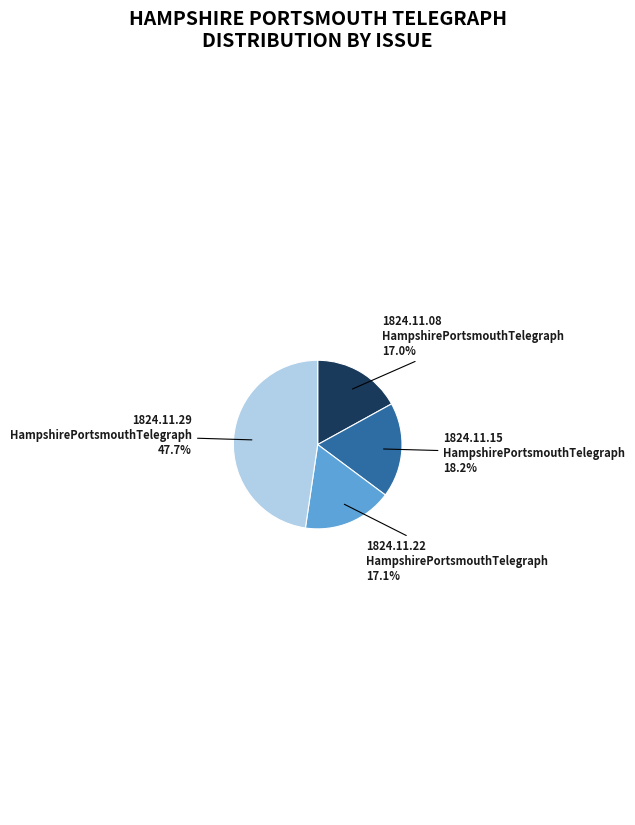

What is the largest slice in the pie chart?

1824.11.29 HampshirePortsmouthTelegraph